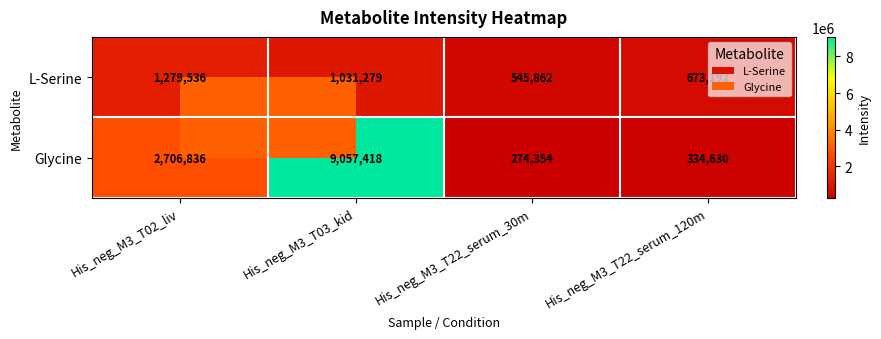

Where is L-Serine nearest to the value 912699?

His_neg_M3_T03_kid